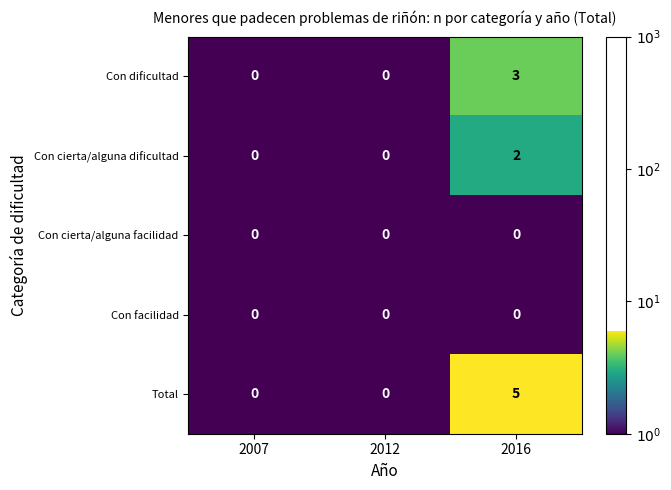

How many Total values are between 0 and 5?

3